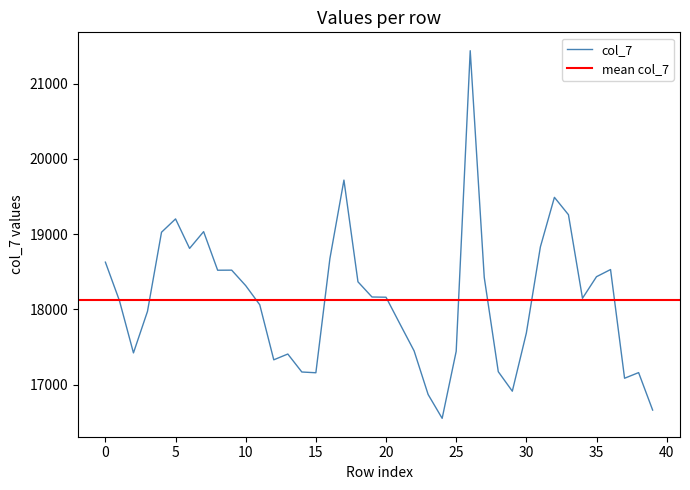

The chart shows a value of 4929 at 31. True or false?

False